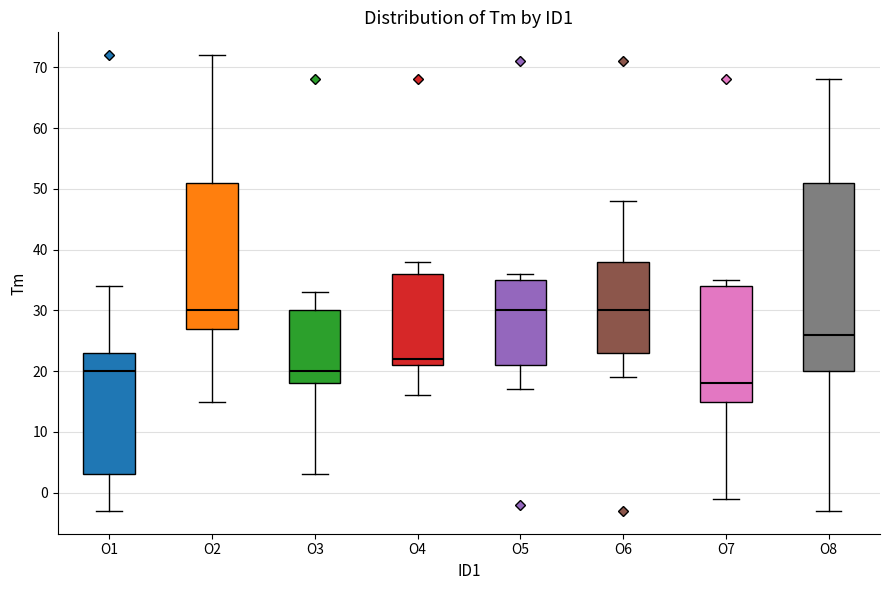

Reading left to right, transcribe this box plot: for each box, give where its median line is, the range the box spans, and where its two whiskers end, as read against the y-axis. The values are not printed on the chart, so give them approximately, as read against the axis.

O1: median 20, box 3 to 23, whiskers -3 to 34
O2: median 30, box 27 to 51, whiskers 15 to 72
O3: median 20, box 18 to 30, whiskers 3 to 33
O4: median 22, box 21 to 36, whiskers 16 to 38
O5: median 30, box 21 to 35, whiskers 17 to 36
O6: median 30, box 23 to 38, whiskers 19 to 48
O7: median 18, box 15 to 34, whiskers -1 to 35
O8: median 26, box 20 to 51, whiskers -3 to 68